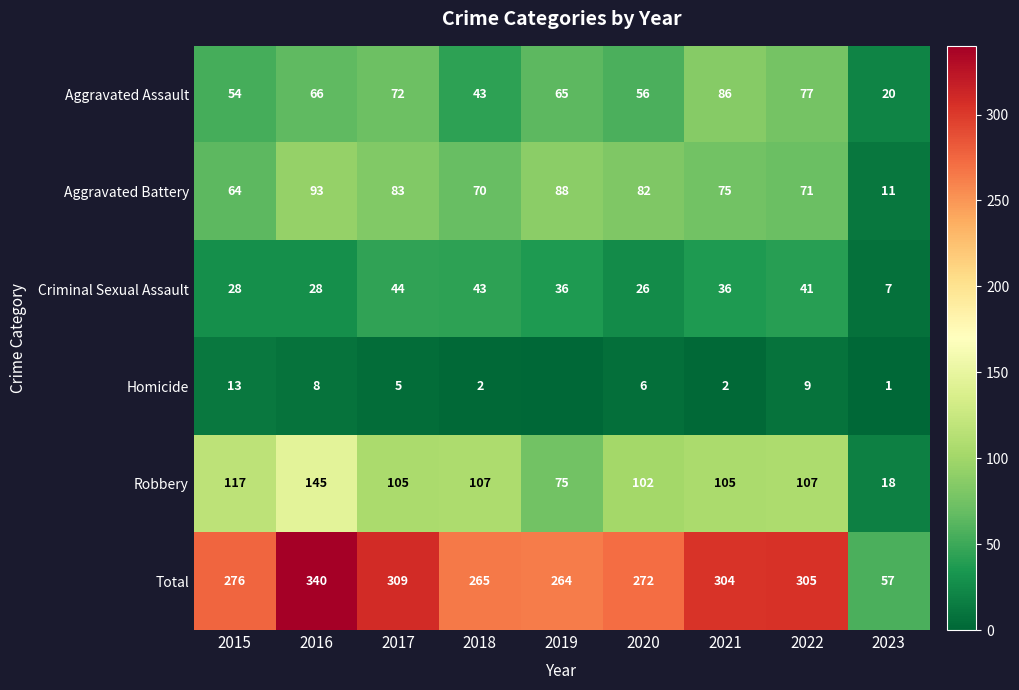

What is the sum of all Total values?

2392